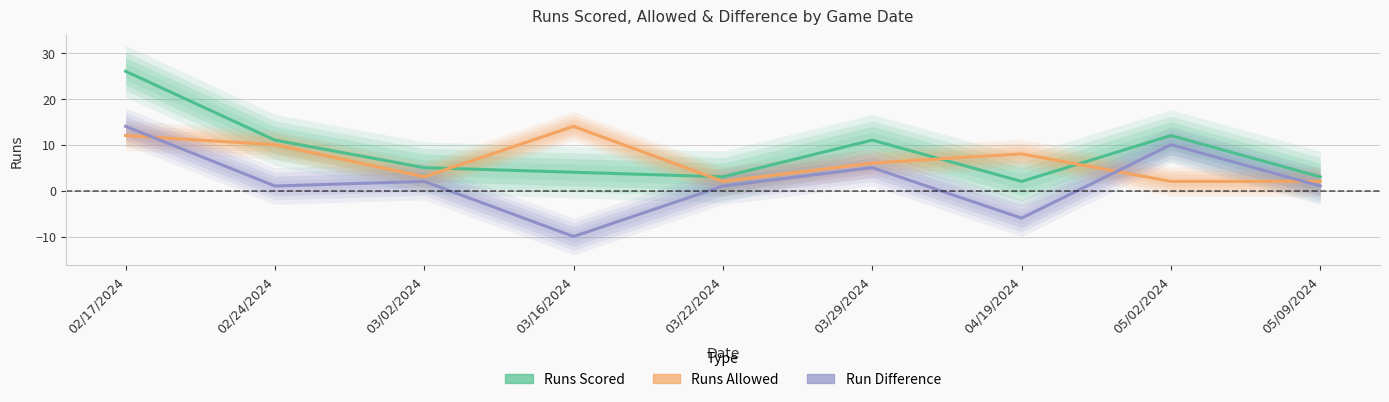

What is the difference between the Runs Allowed values at 03/02/2024 and 02/17/2024?

9